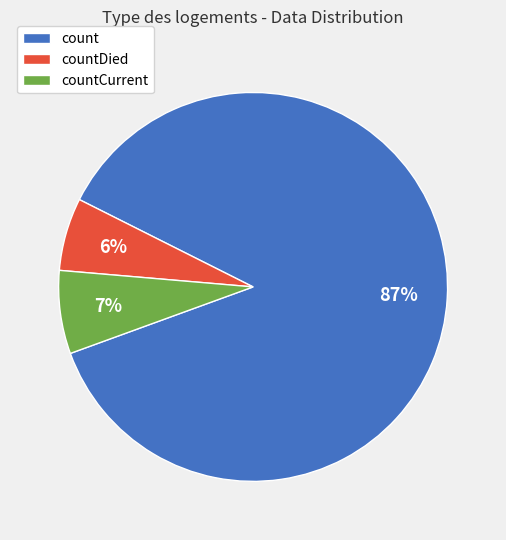

What is the largest slice in the pie chart?

count